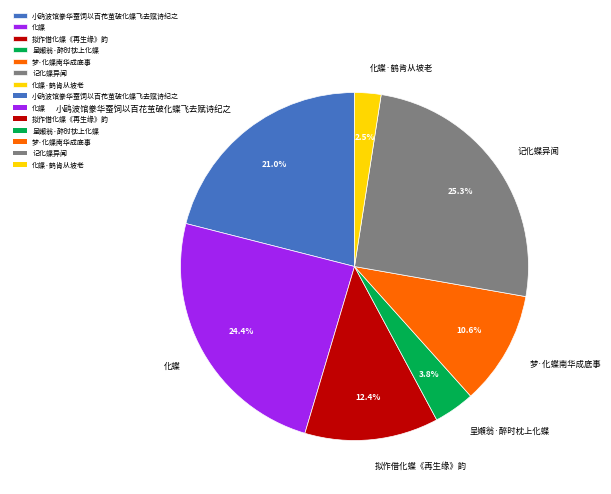

True or false: 化蝶·鹤肯从坡老 accounts for 11% of the total.

False